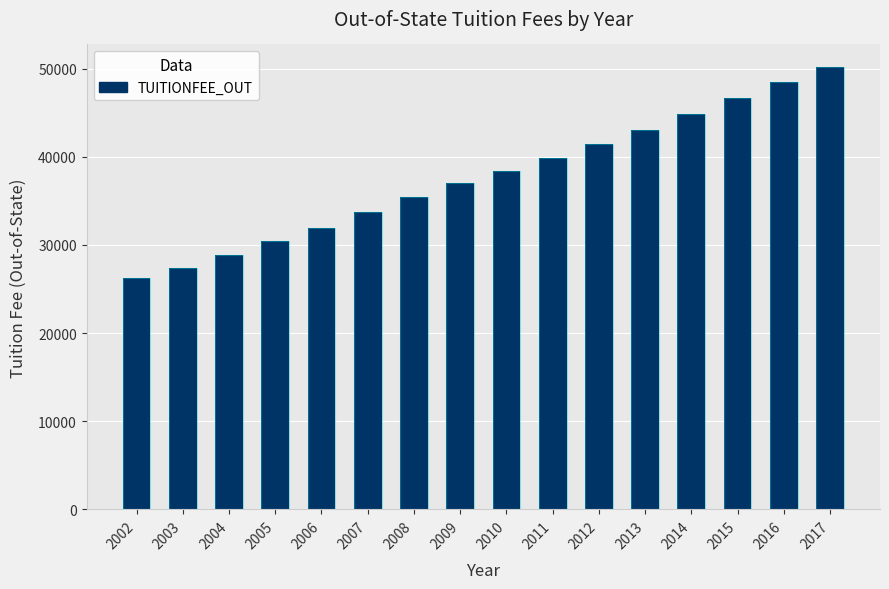

At which category does the chart reach its minimum across all series?

2002